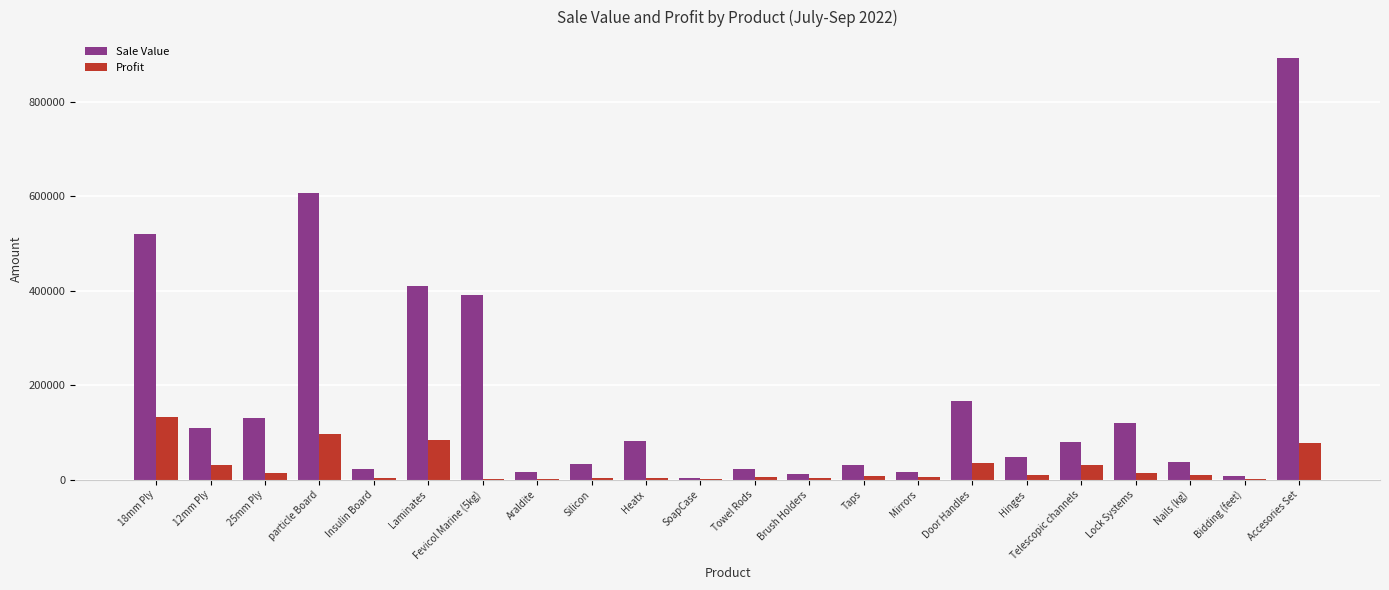

What is the maximum value for Profit?

132500